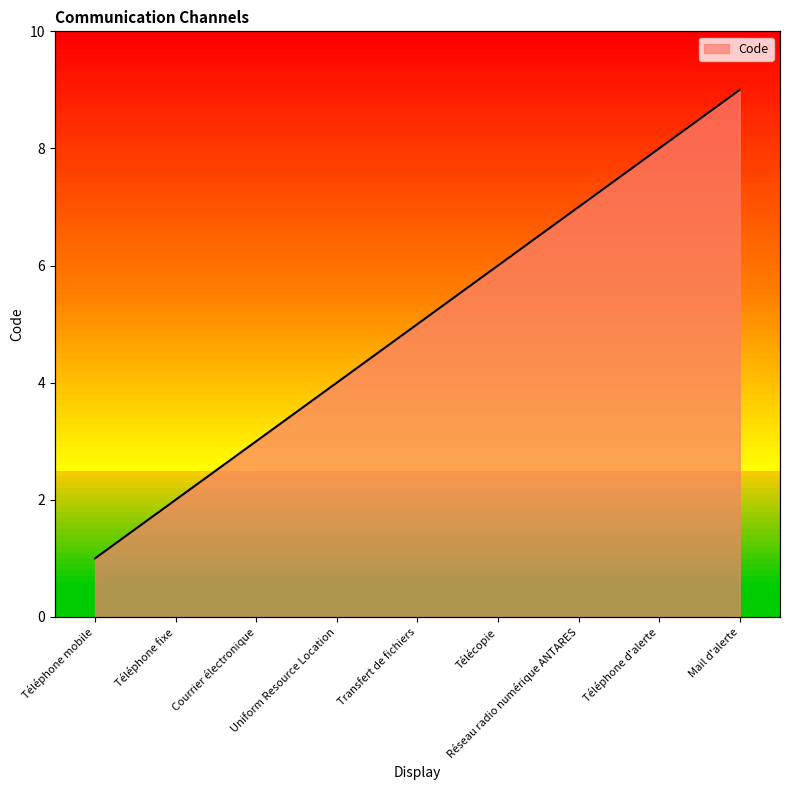

Between Mail d'alerte and Uniform Resource Location, which is larger?

Mail d'alerte